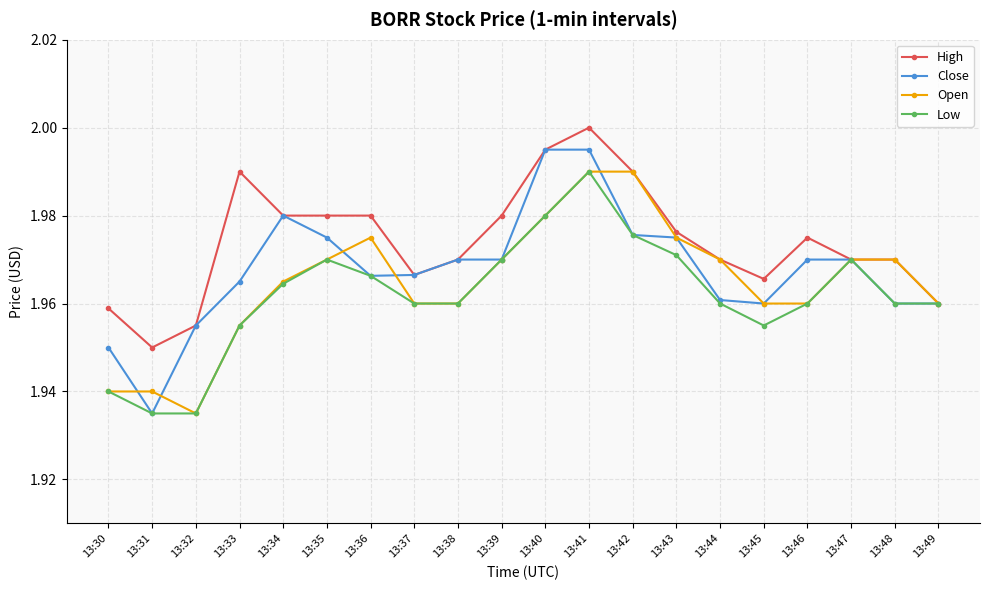

At which category does Close reach its first local valley?

13:31